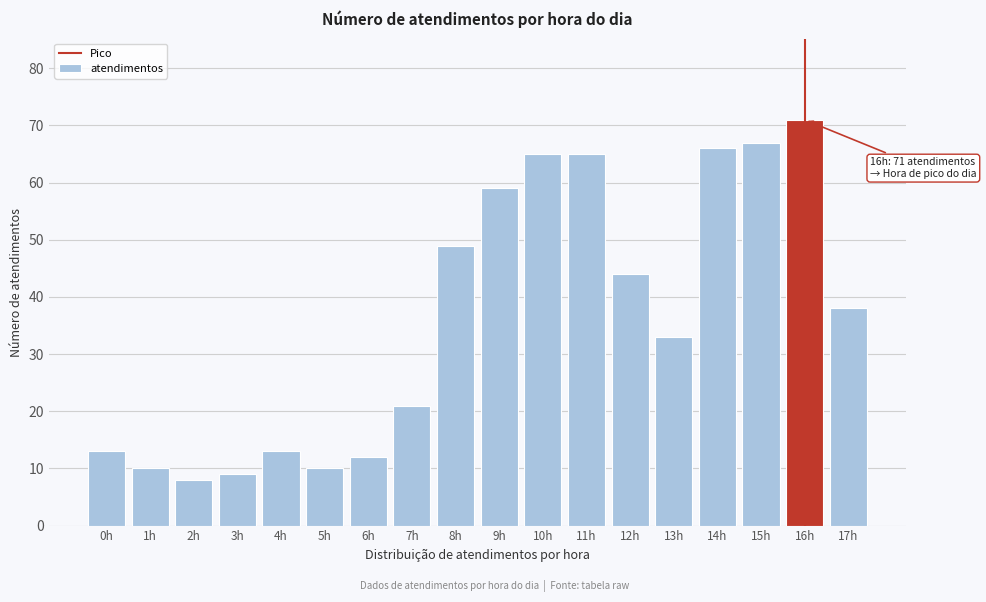

Reading right to left, extract all data points from this chart.

38	71	67	66	33	44	65	65	59	49	21	12	10	13	9	8	10	13